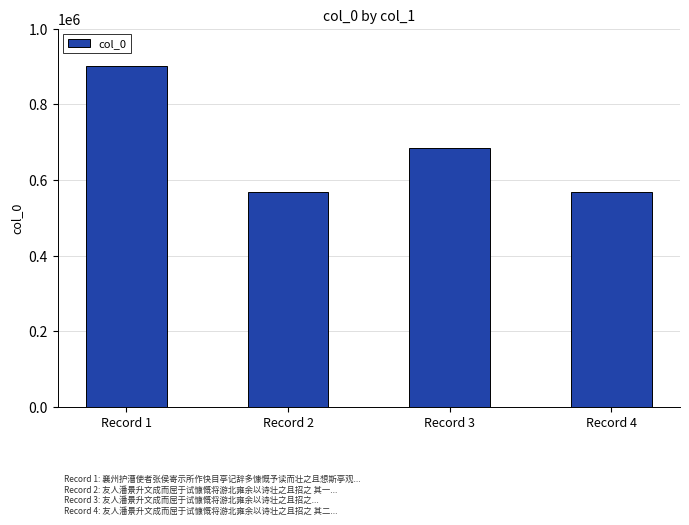

How many categories are shown in the chart?

4